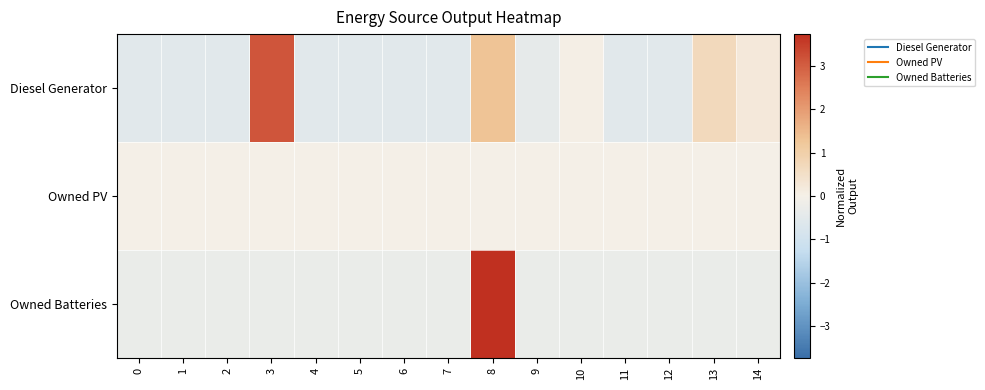

What is the total value across all series at 0?

-0.8